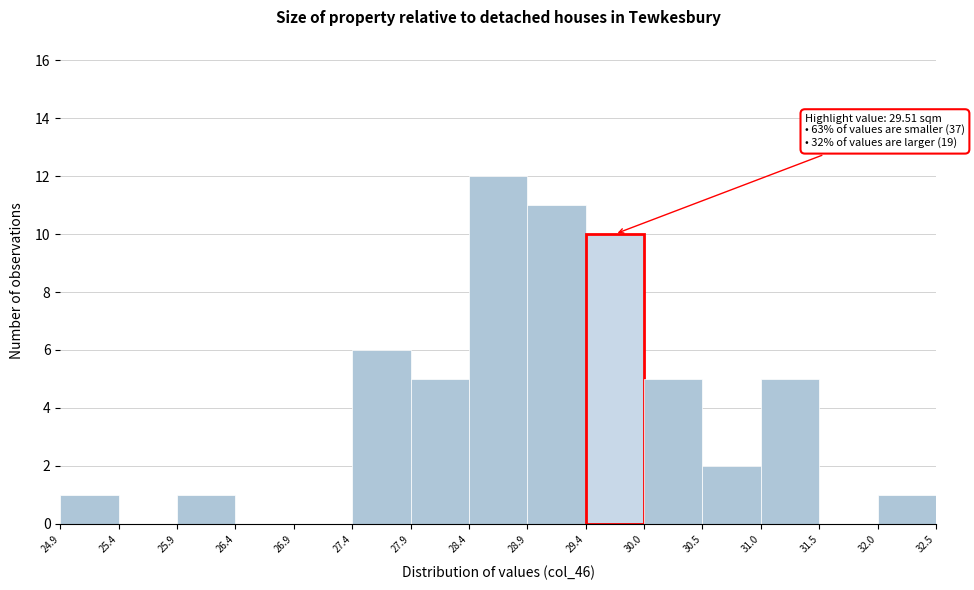

Over which range of the x-axis is the bar tallest?

28.4 to 28.9